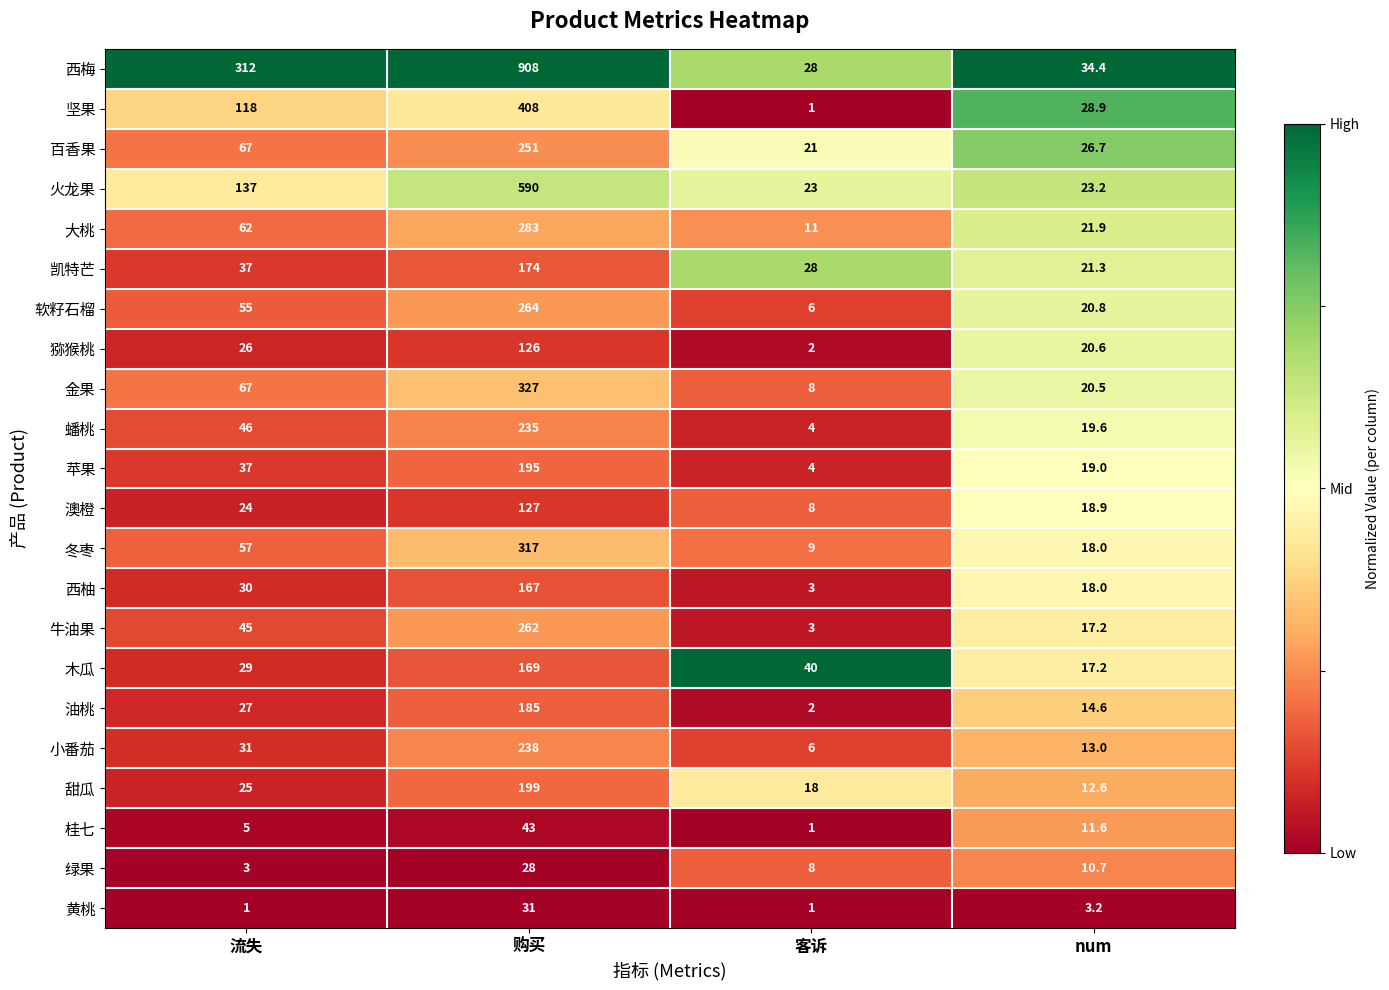

The value of 绿果 at num is 16.1. True or false?

False